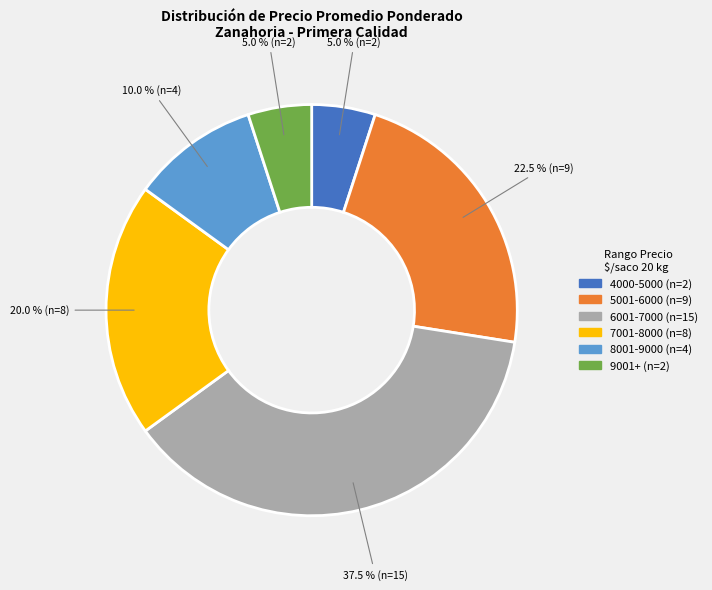

Is there a majority slice in this chart?

No